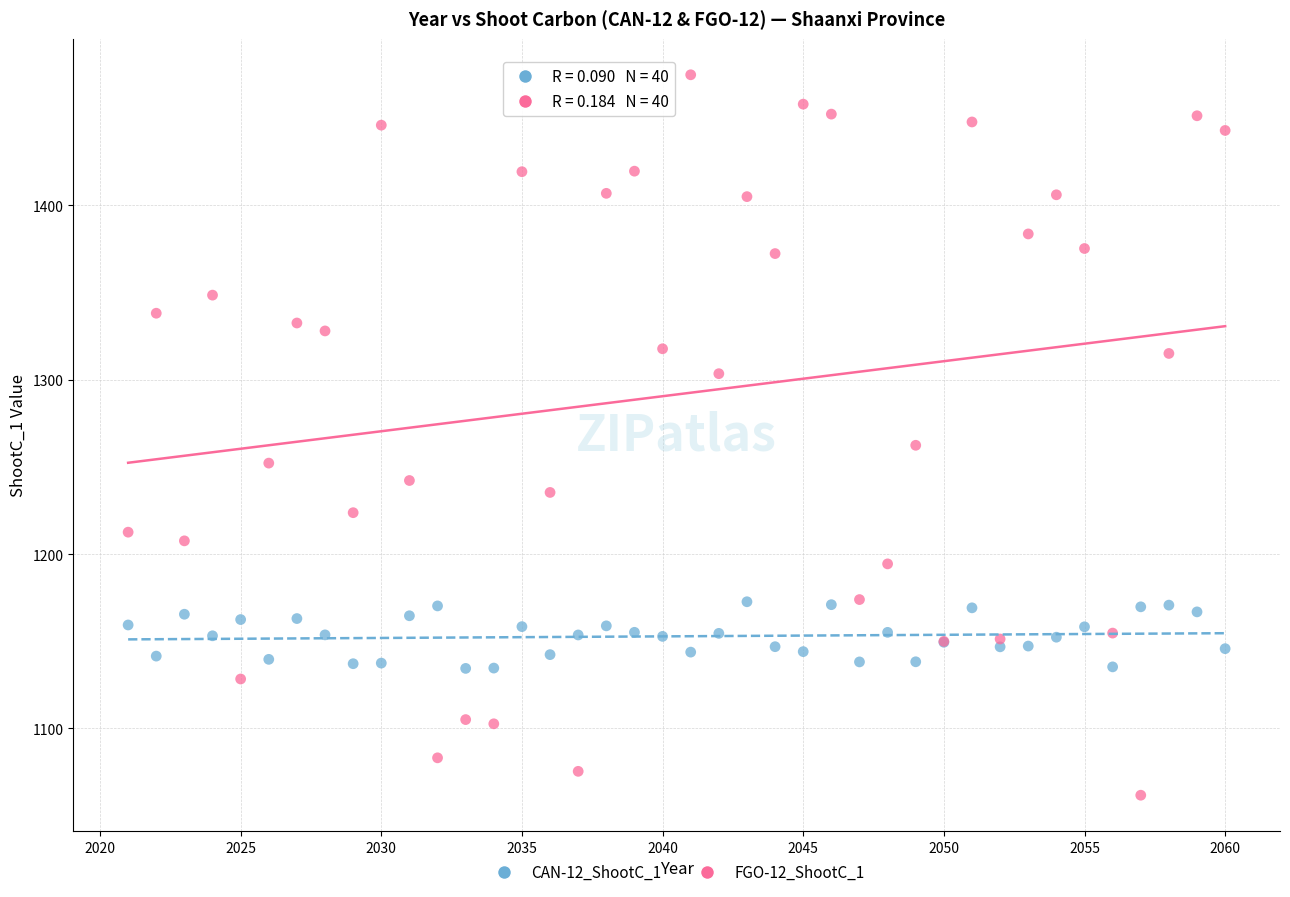

Which series reaches the minimum Y coordinate?

FGO-12_ShootC_1